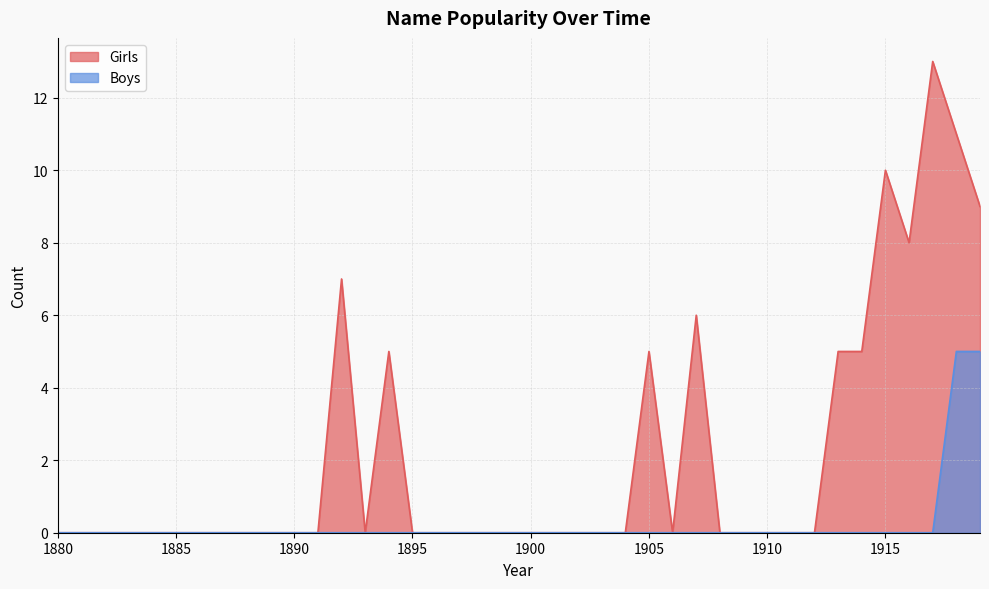

The Boys series shows 0 at 1915. True or false?

True